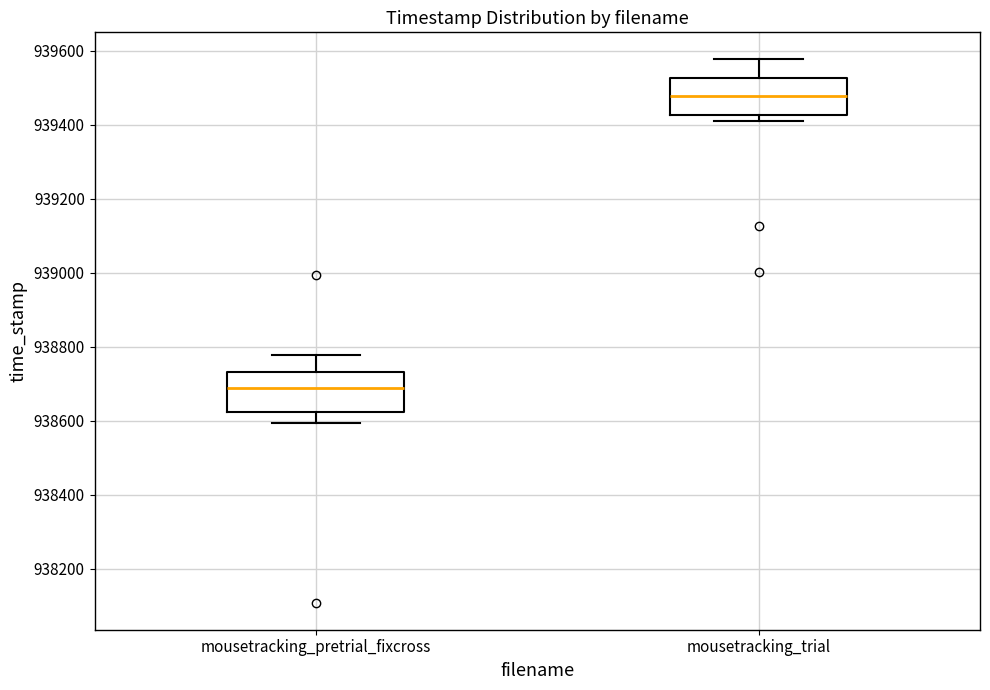

Which box has the lowest median line?

mousetracking_pretrial_fixcross